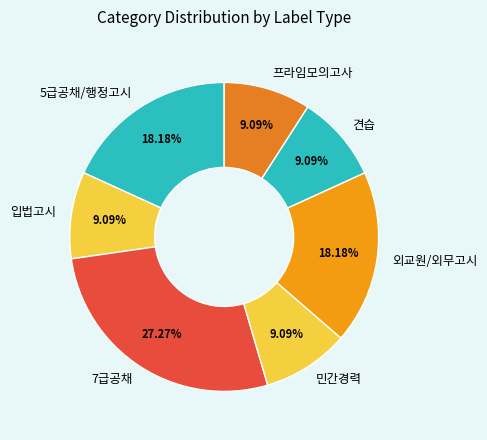

Between 5급공채/행정고시 and 입법고시, which is larger?

5급공채/행정고시